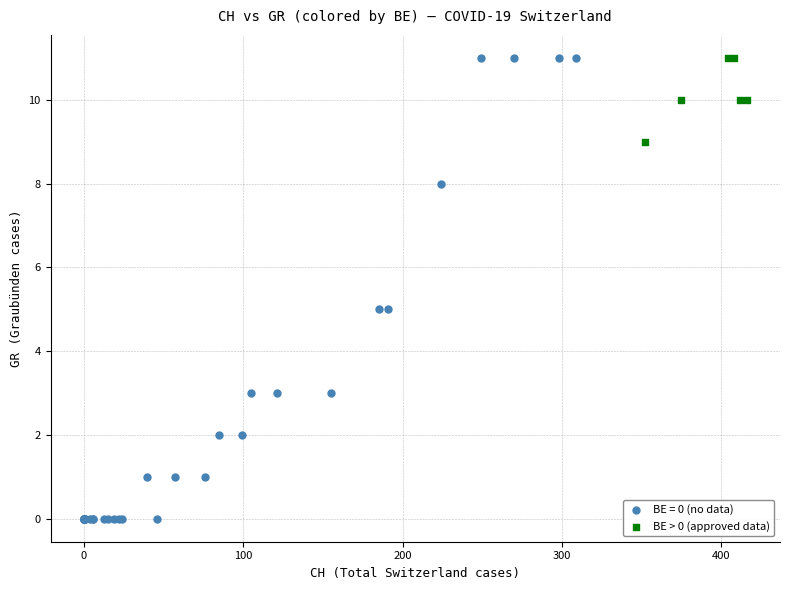

Which series reaches the minimum Y coordinate?

BE = 0 (no data)